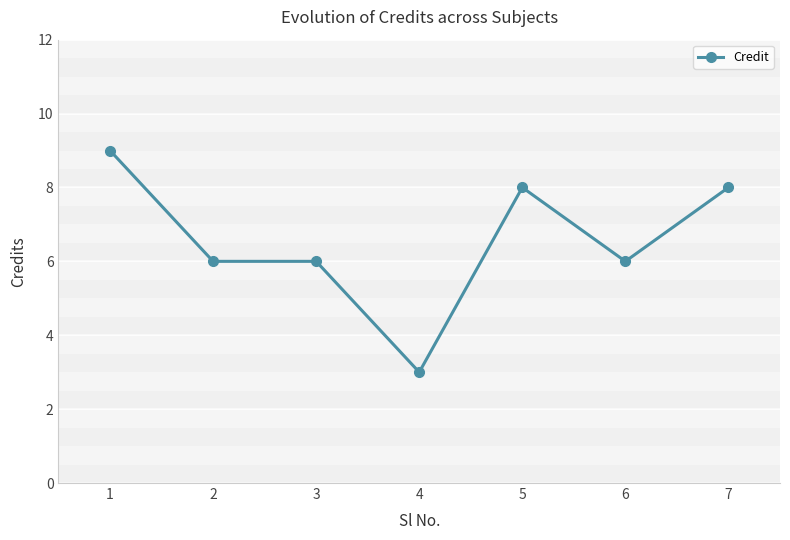

What is the value of the 2nd point from the left?

6